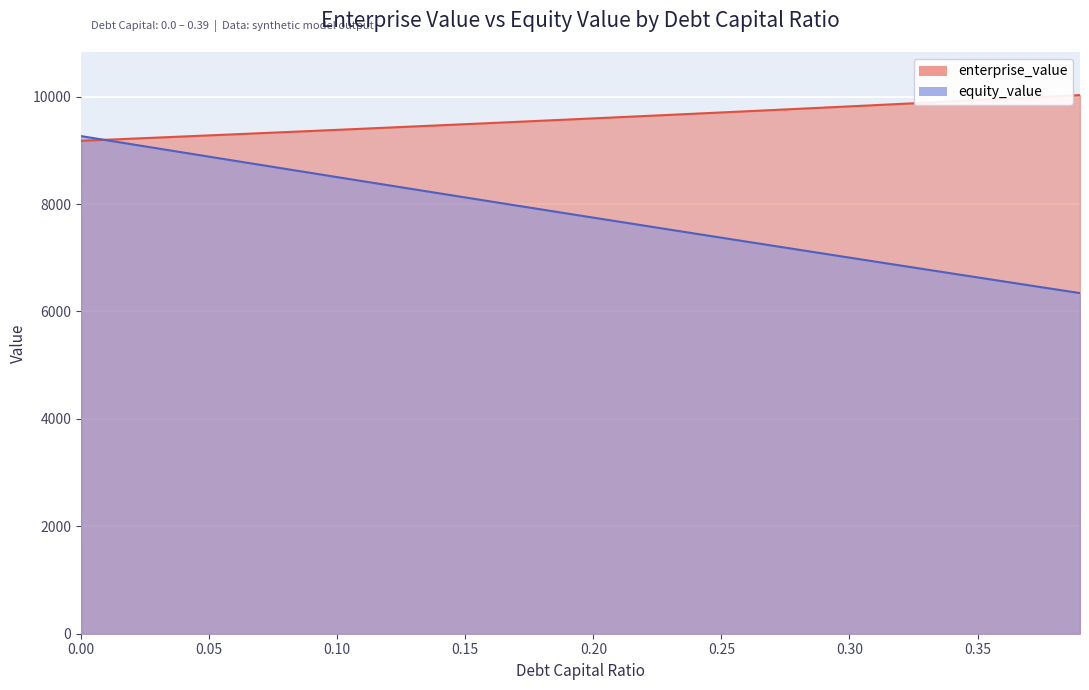

Is the value of enterprise_value at 0.39 greater than the value of equity_value at 0.15?

Yes